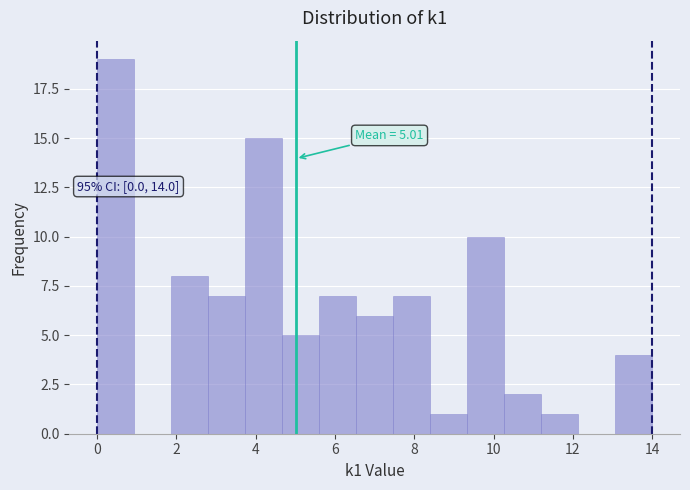

Over which range of the x-axis is the bar tallest?

0.0 to 1.0